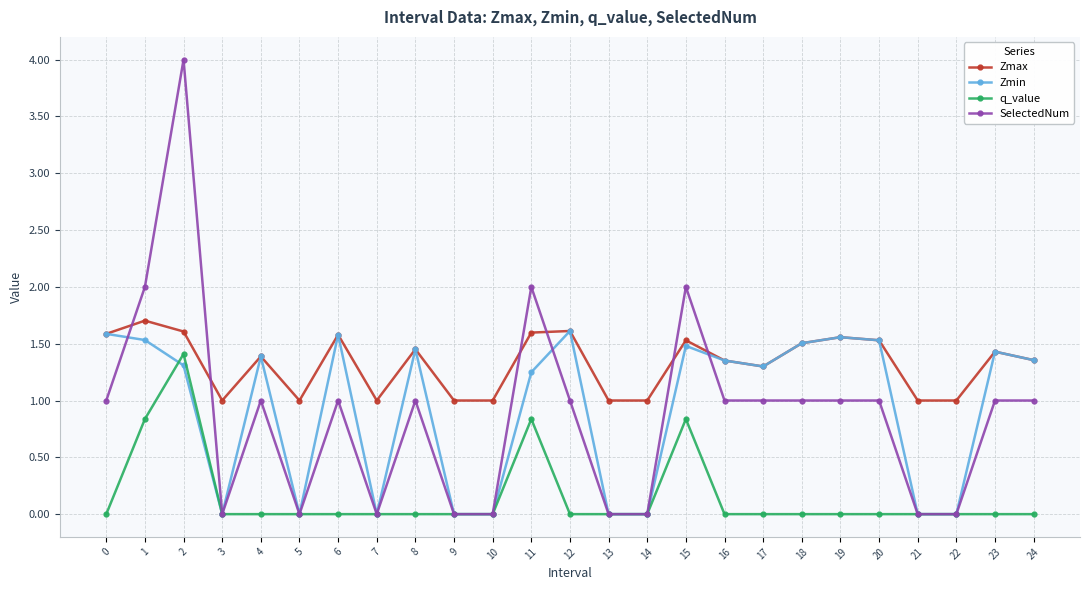

How many q_value values are between 0 and 1?

24